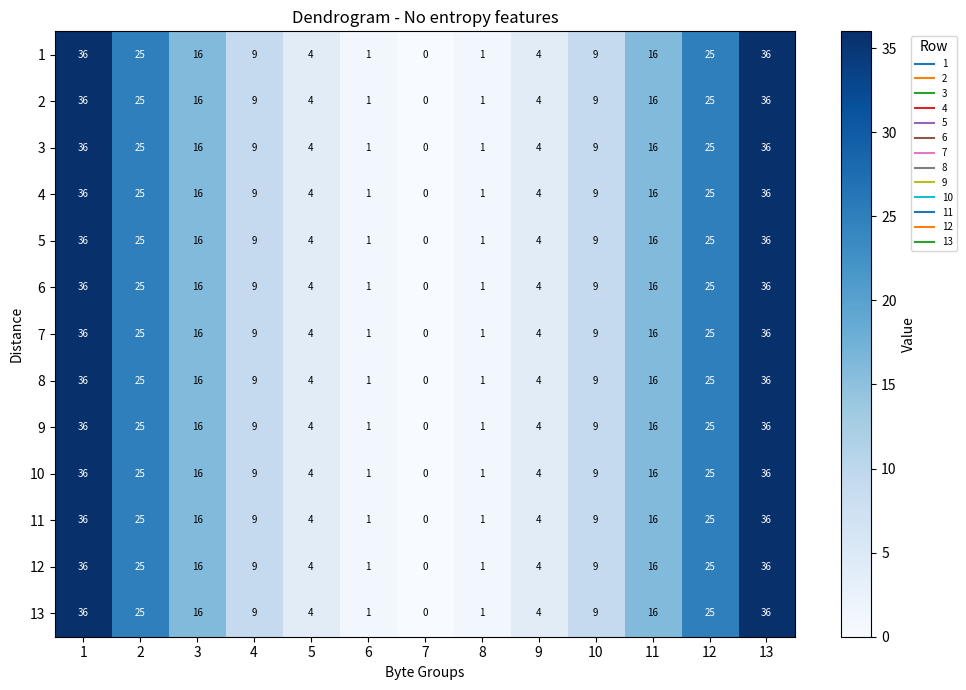

The 13 series shows 15 at 4. True or false?

False